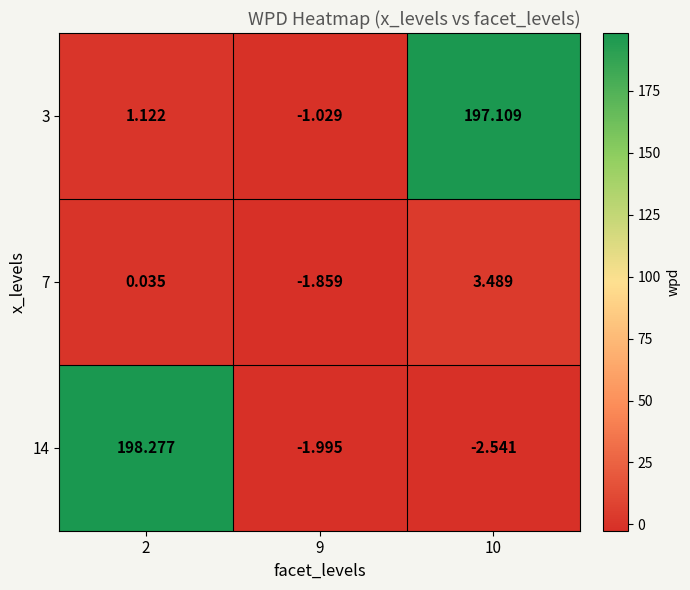

Is the value of 14 at 2 greater than the value of 3 at 2?

Yes